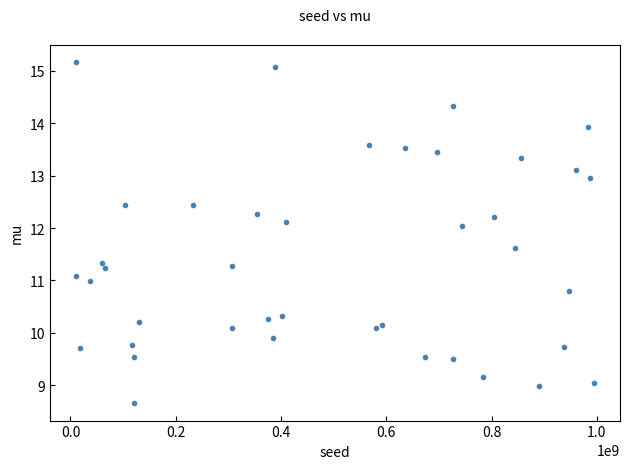

What is the range of X values (max minus min)?

984487340.0